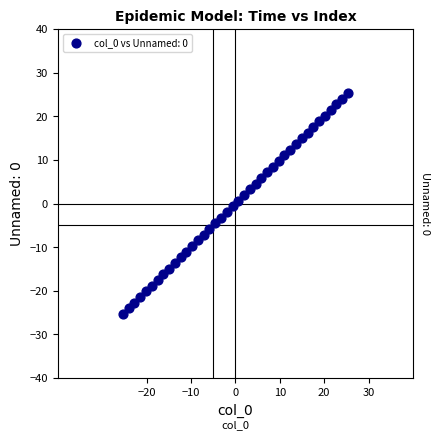

What is the range of Y values (max minus min)?

50.7